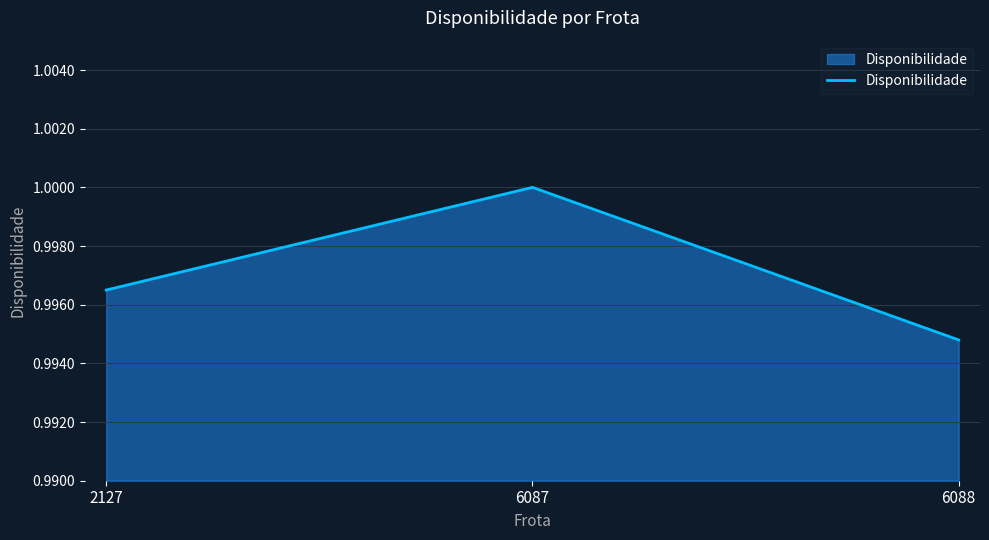

The value at 6087 is 1.0. True or false?

True